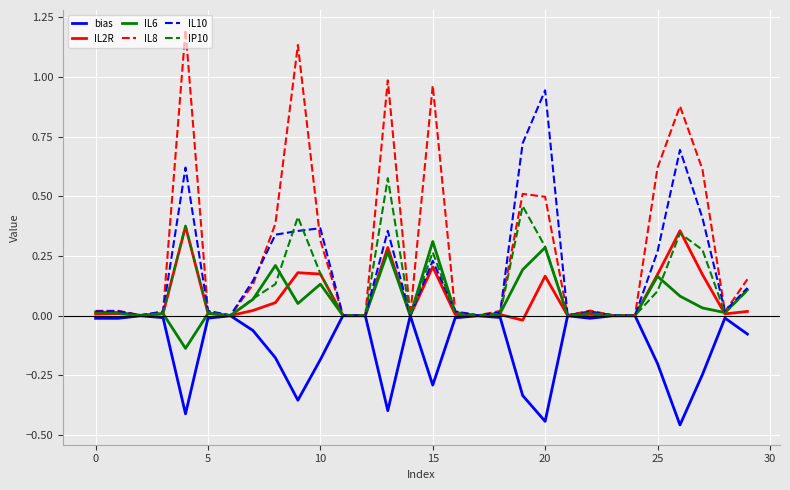

How many interior local valleys does the IL8 series have?

8